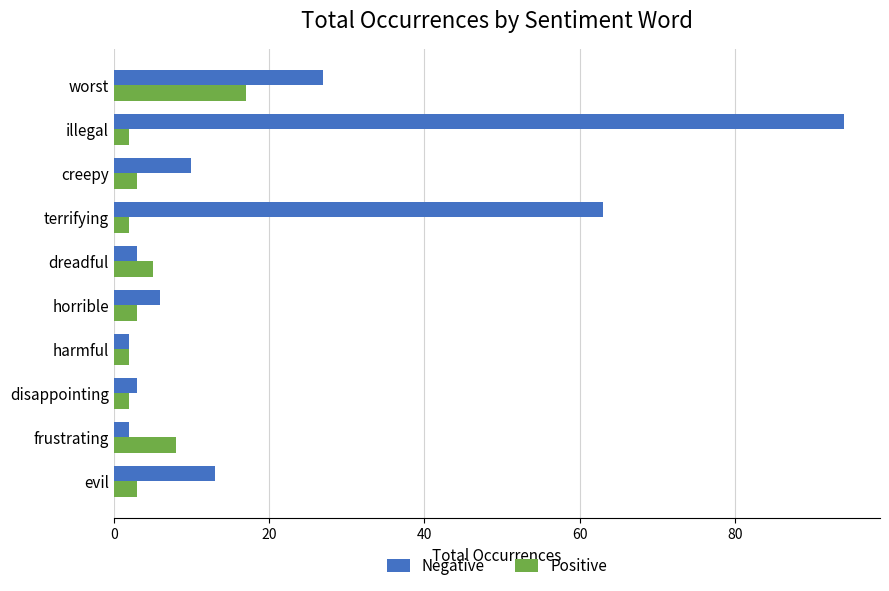

What is the difference between the Positive values at frustrating and creepy?

5